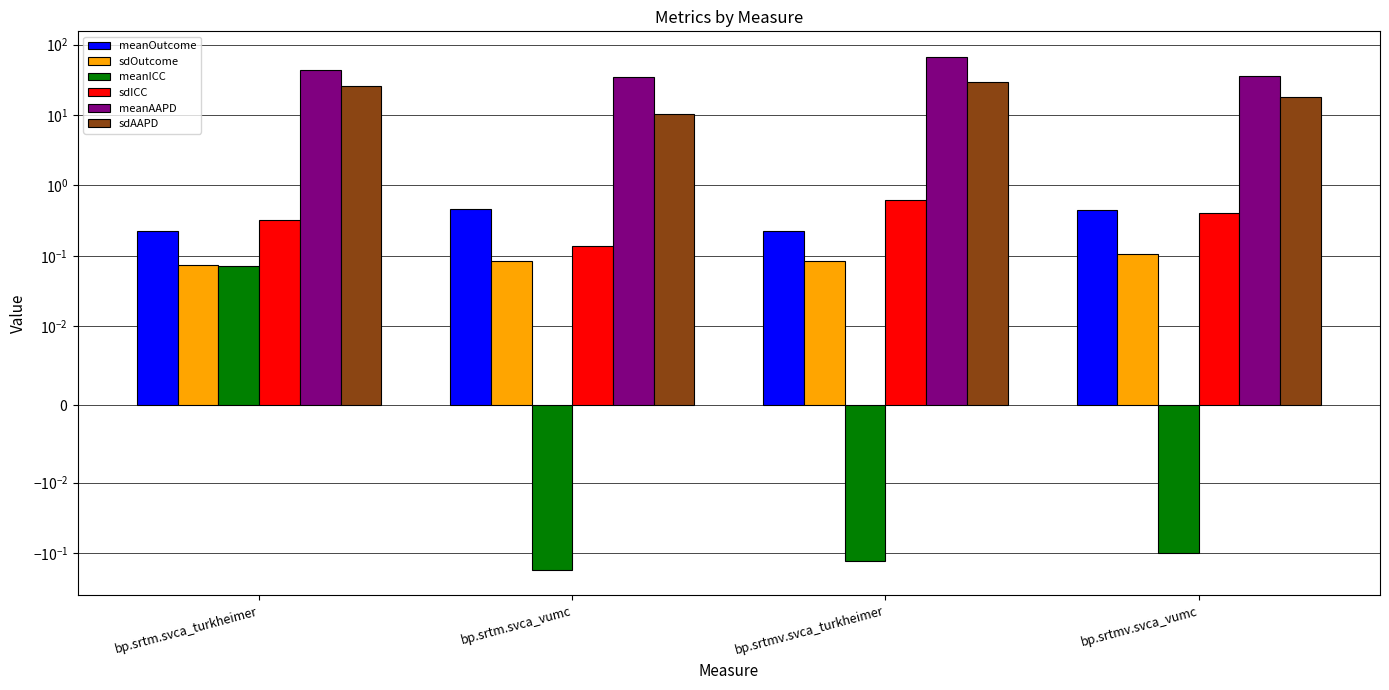

The value of meanICC at bp.srtm.svca_turkheimer is 0.1. True or false?

True